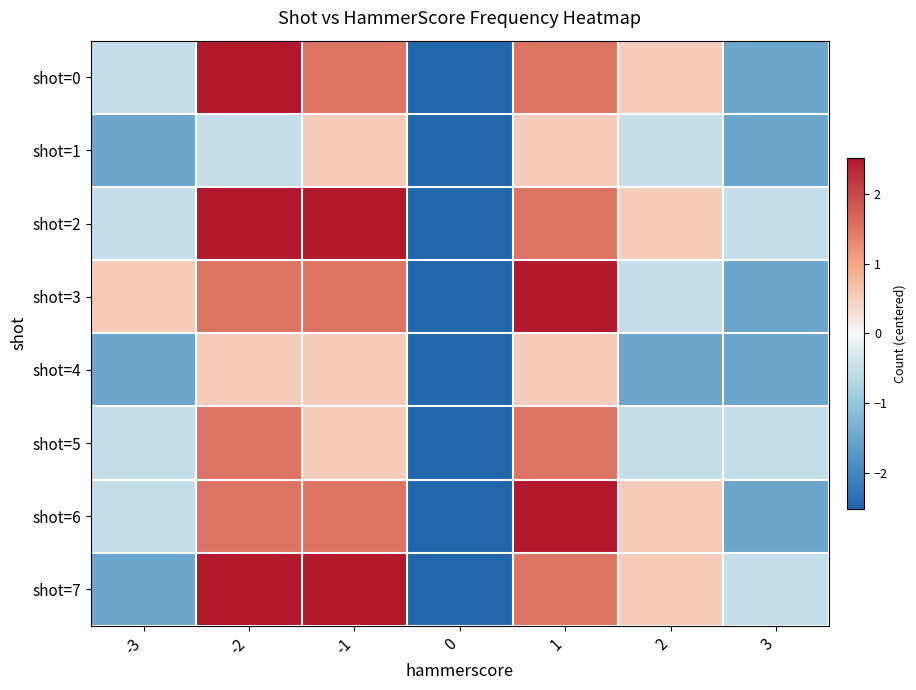

Which series has the largest range (max minus min)?

shot=0